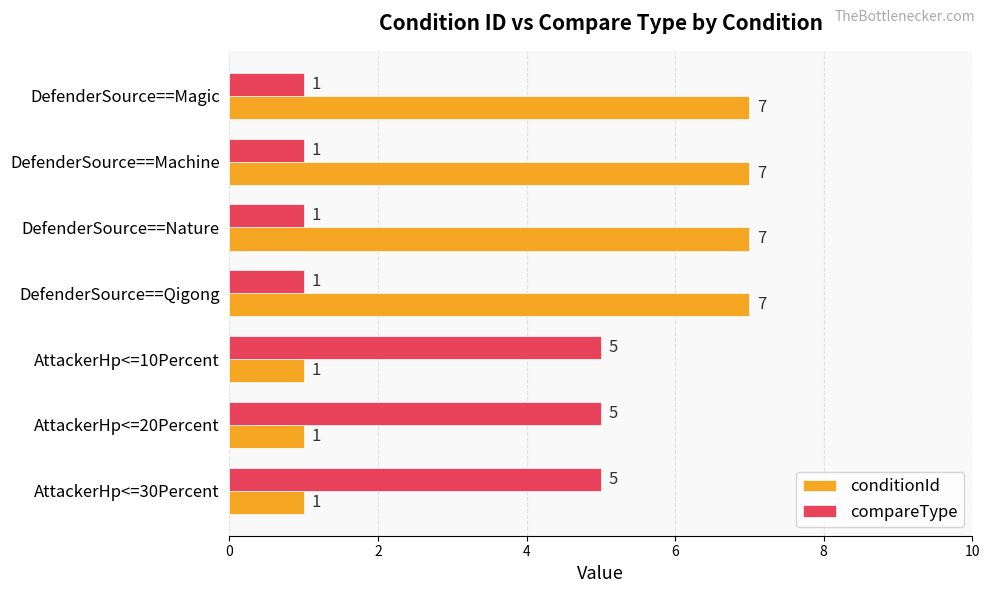

What is the maximum value shown in the chart?

7